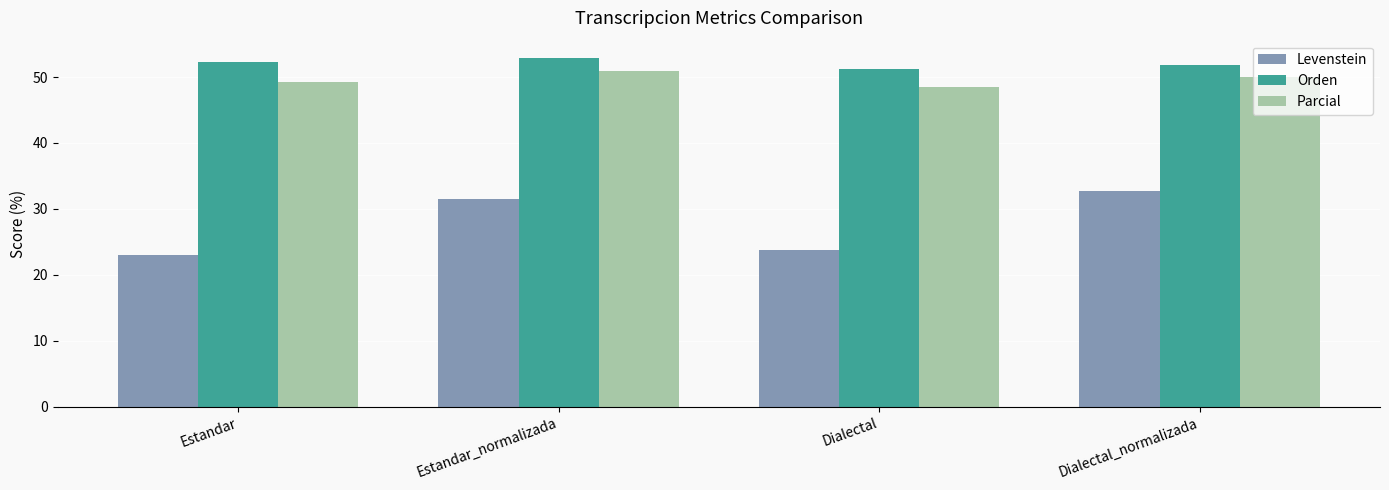

Reading left to right, extract all data points from this chart.

Levenstein: 23.1	31.5	23.8	32.7
Orden: 52.3	52.9	51.2	51.8
Parcial: 49.2	50.8	48.5	50.0